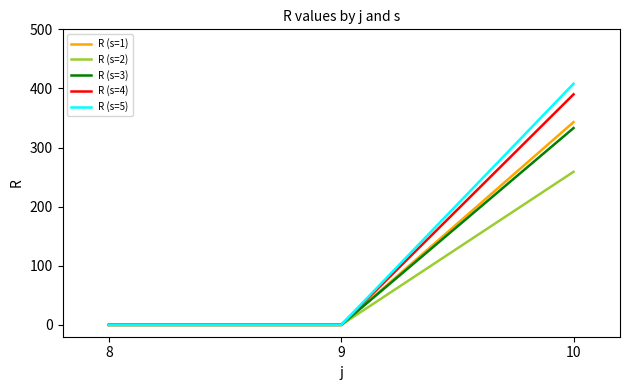

Reading left to right, extract all data points from this chart.

R (s=1): 8=0	9=0	10=343
R (s=2): 8=0	9=0	10=259
R (s=3): 8=0	9=0	10=333
R (s=4): 8=0	9=0	10=390
R (s=5): 8=0	9=0	10=408